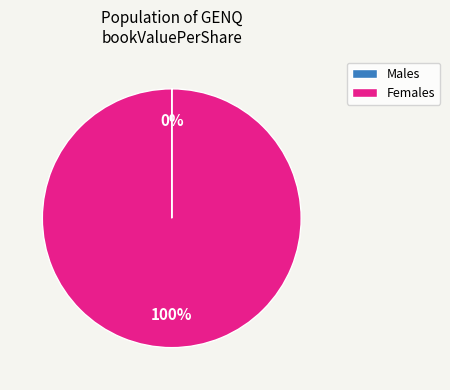

Does any single category account for the majority?

Yes